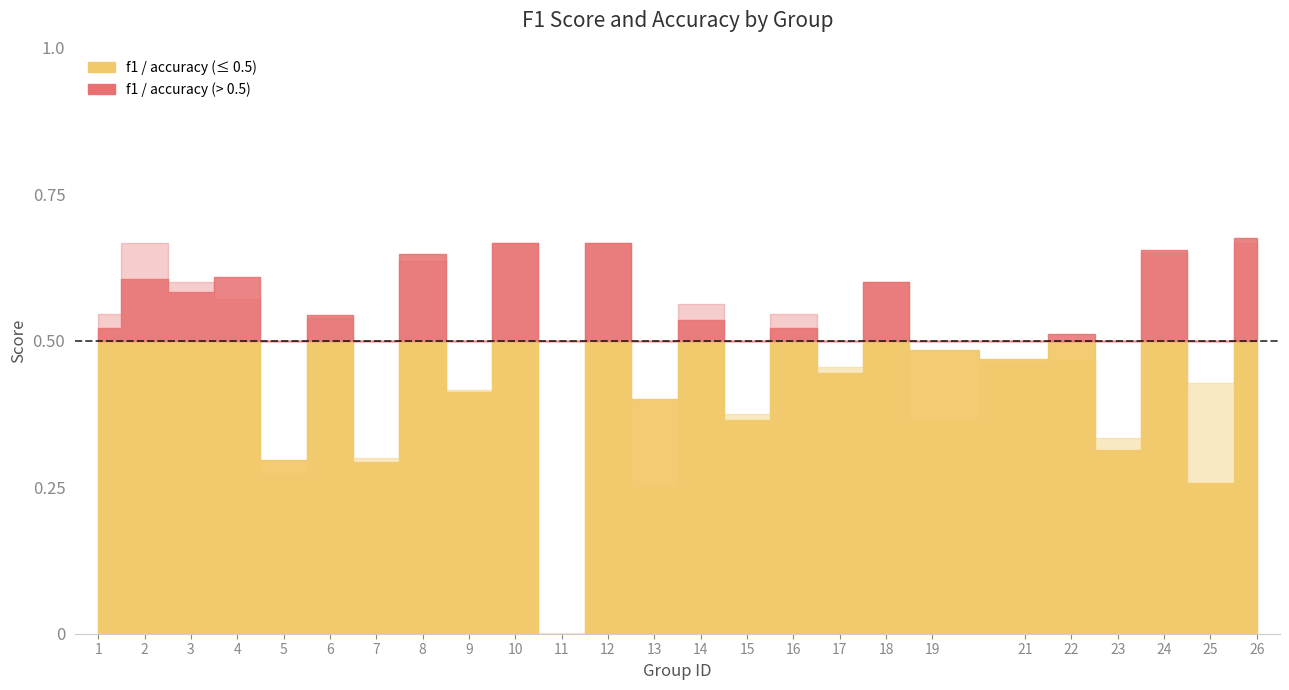

Between 4 and 16, which series saw the biggest shift?

f1